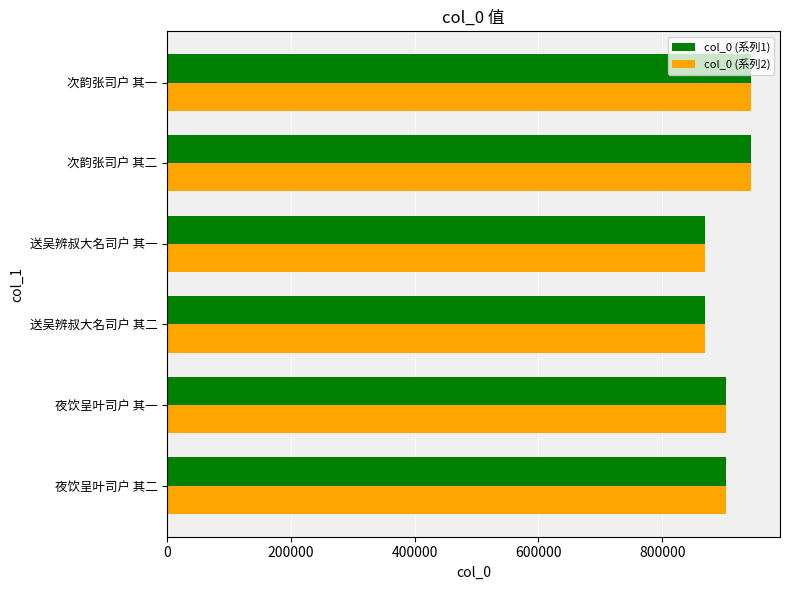

What is the maximum value shown in the chart?

943193